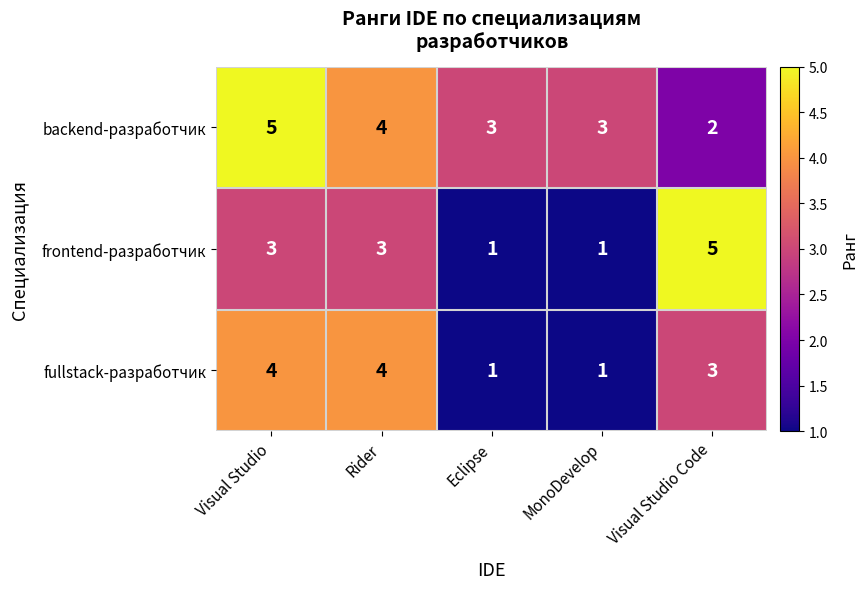

Which series has the largest total across all categories?

backend-разработчик